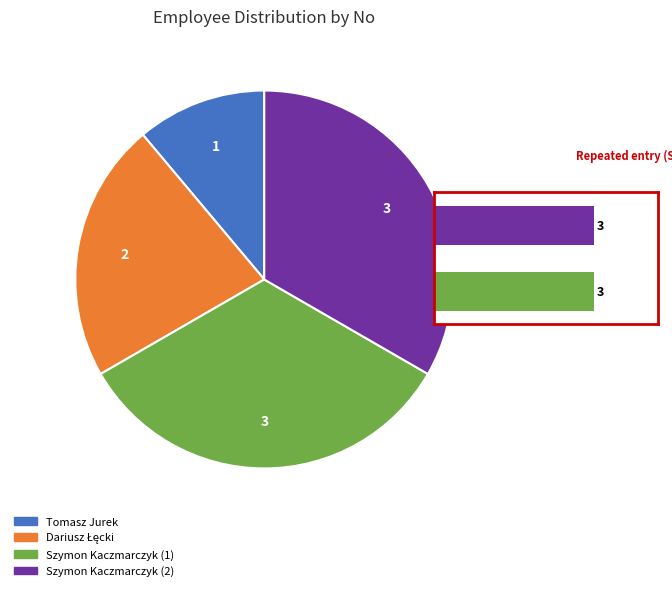

What percentage do Szymon Kaczmarczyk (2) and Tomasz Jurek together represent?

44.4%